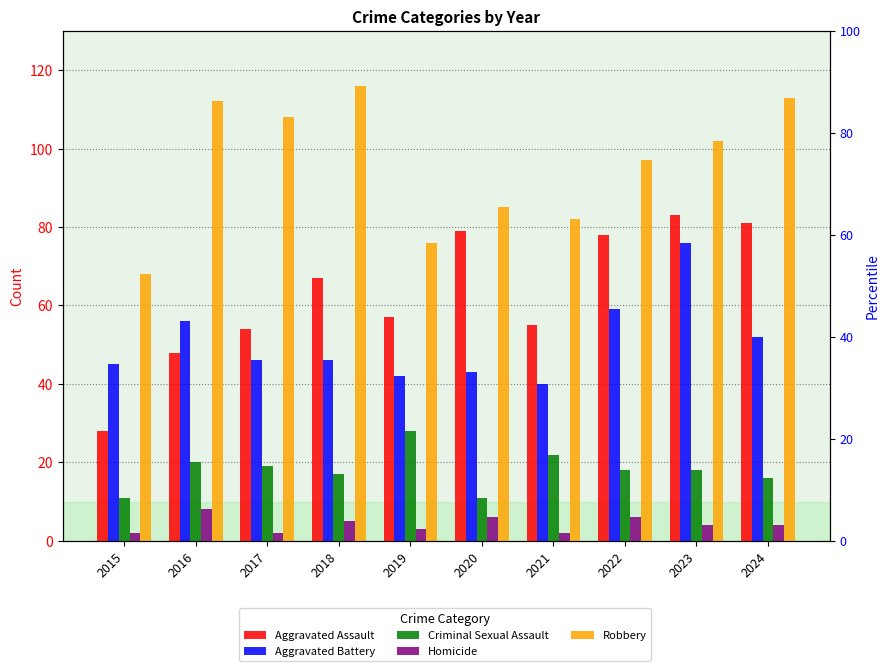

Are the bars horizontal?

No